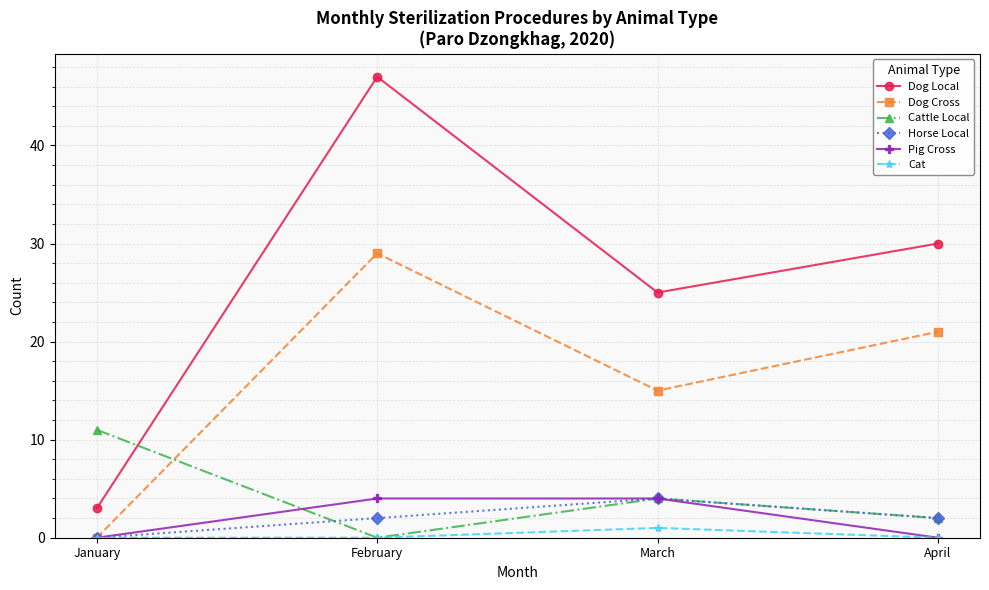

What is the sum of all Pig Cross values?

8